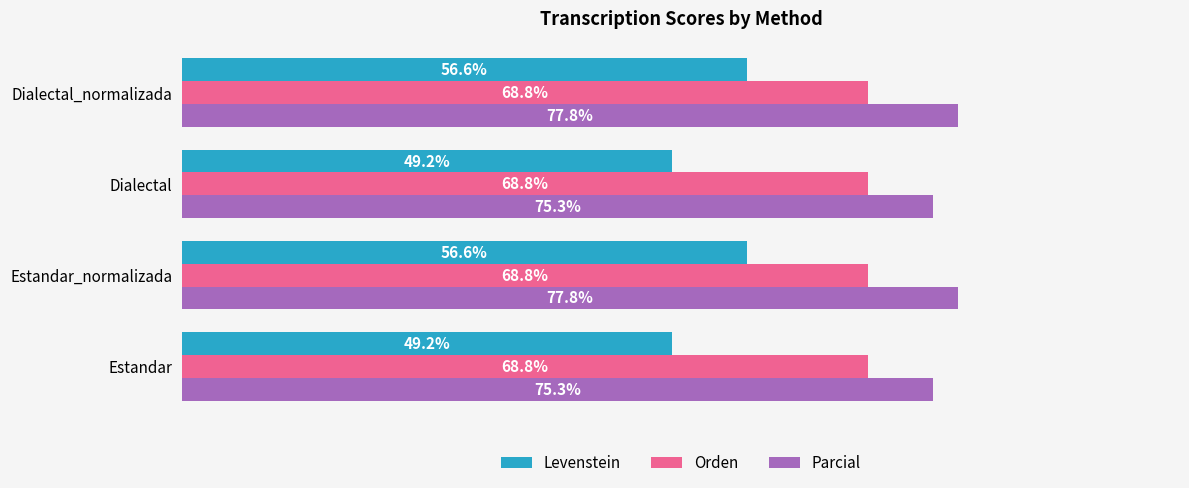

Which series has the largest range (max minus min)?

Levenstein